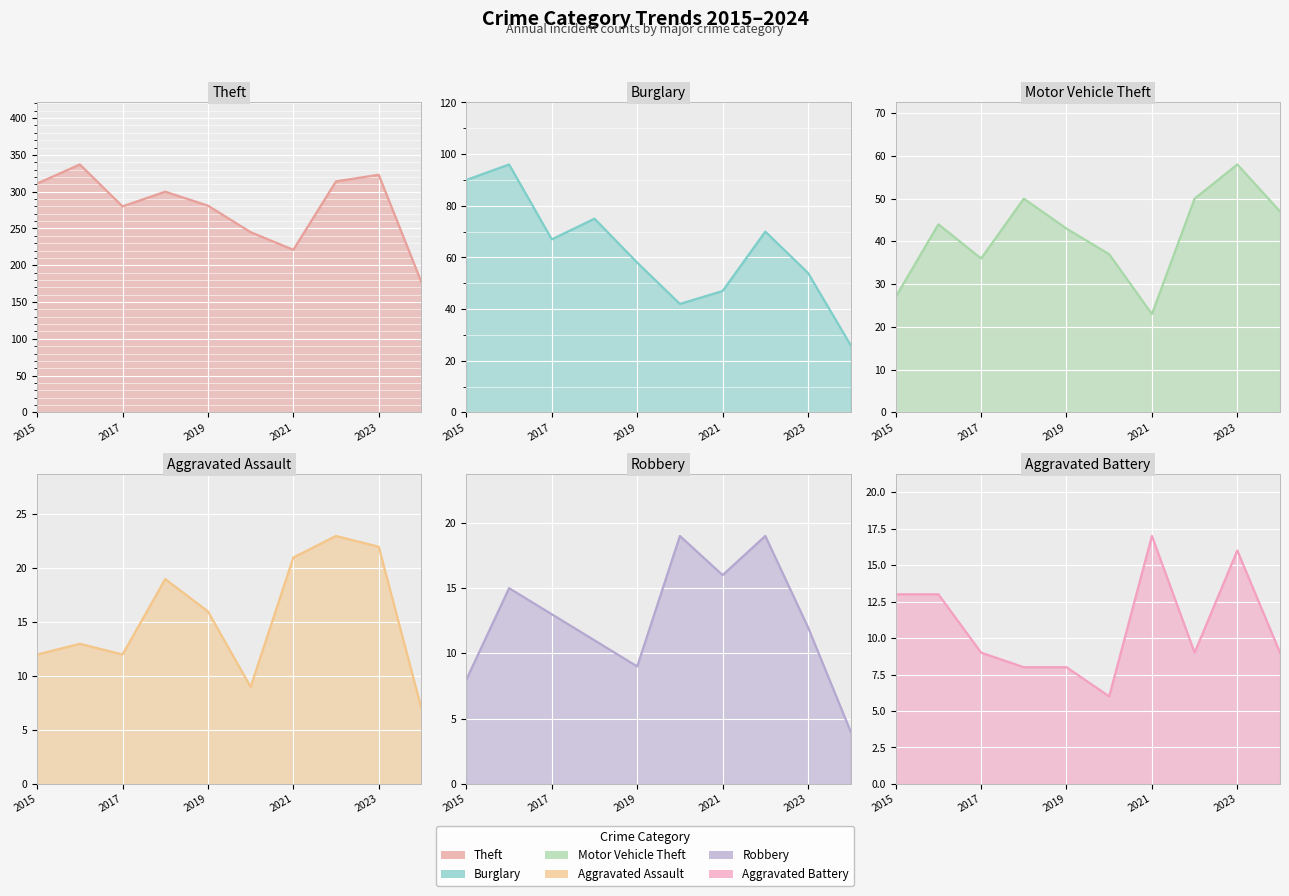

What are all the series names shown in the legend?

Theft, Burglary, Motor Vehicle Theft, Aggravated Assault, Robbery, Aggravated Battery